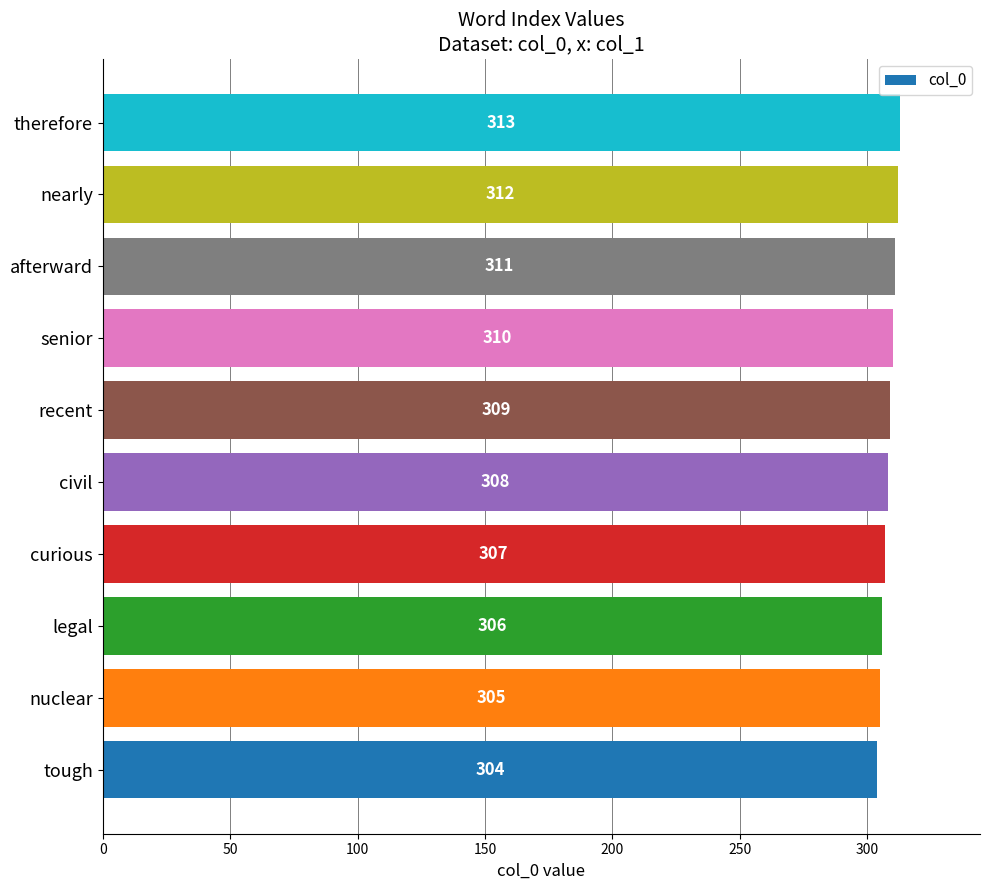

How many values are between 306 and 311?

6